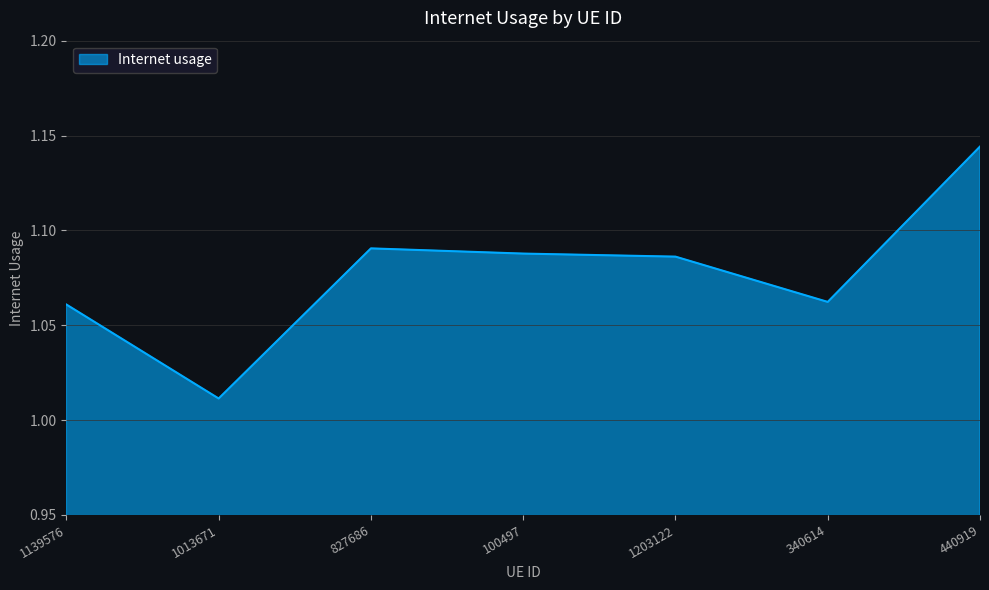

What is the sum of all values?

7.5